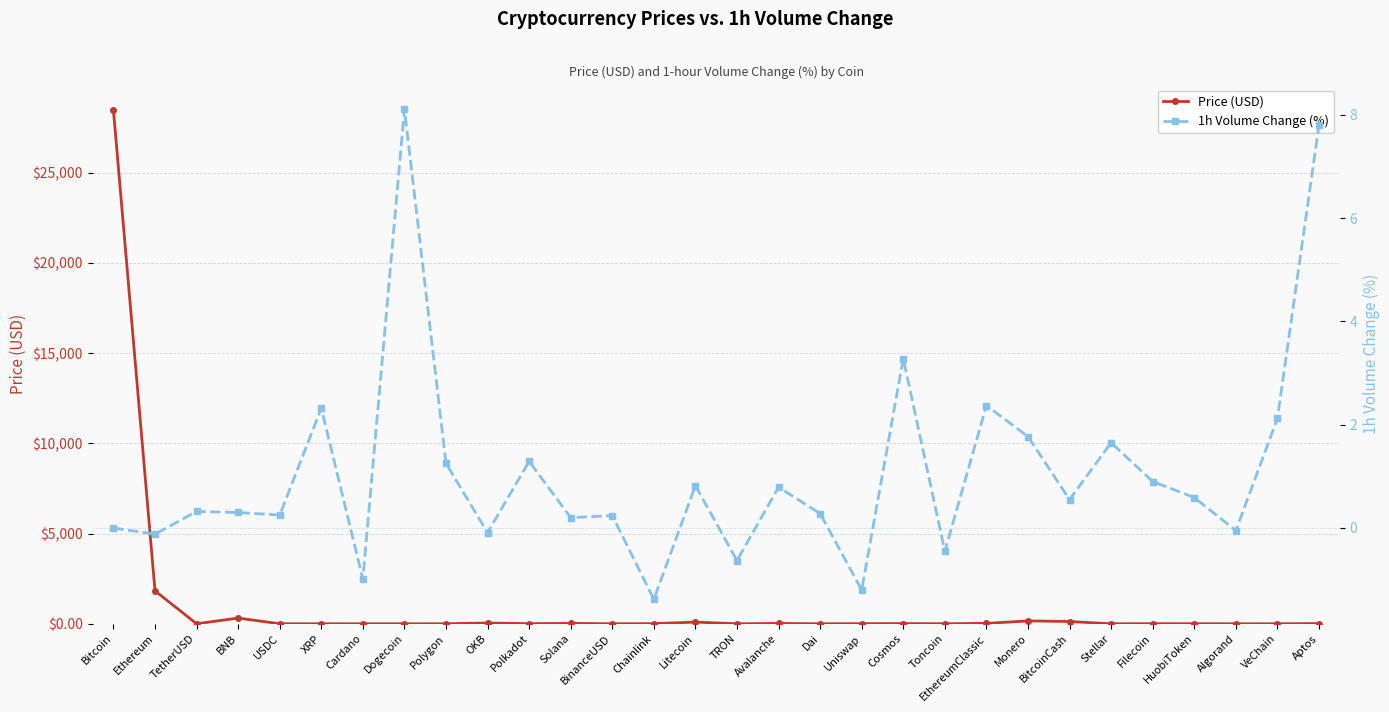

At which label is Price (USD) closest to 14233?

Ethereum